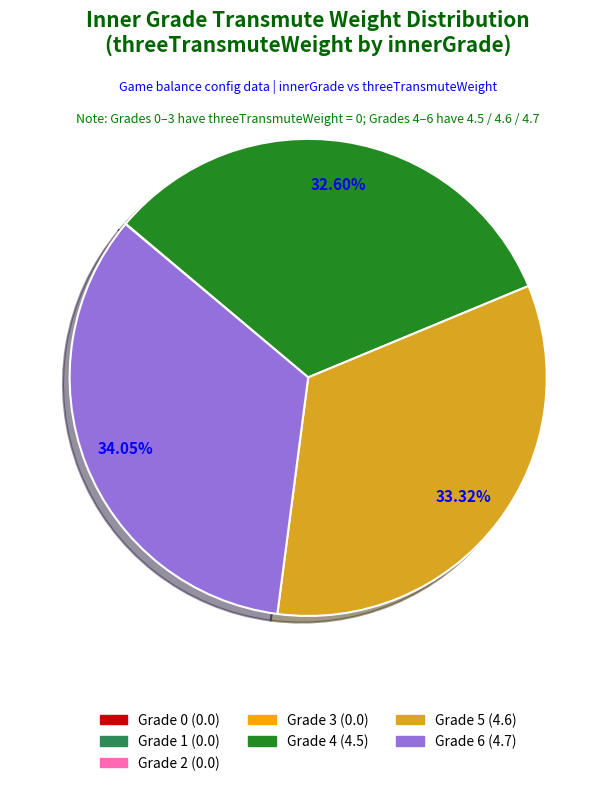

Is there a majority slice in this chart?

No